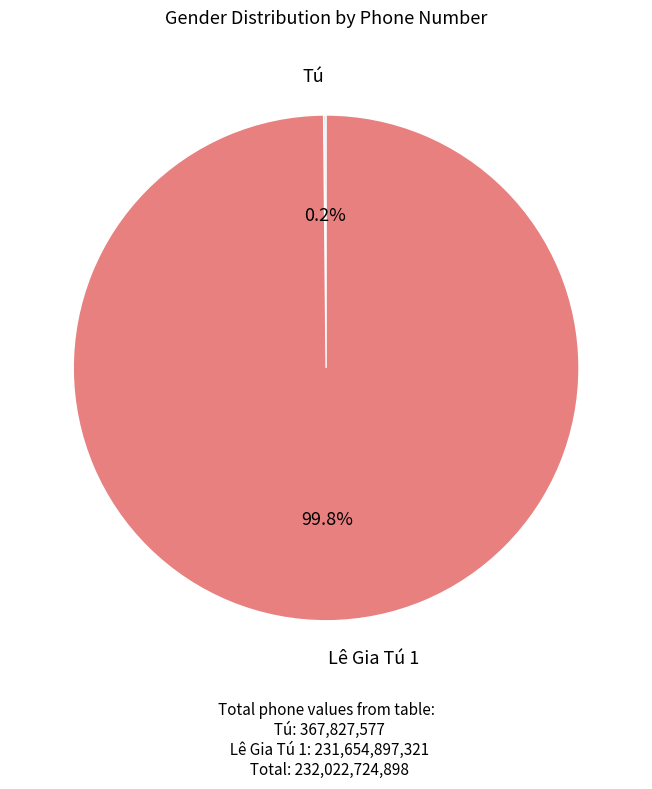

Is there a majority slice in this chart?

Yes